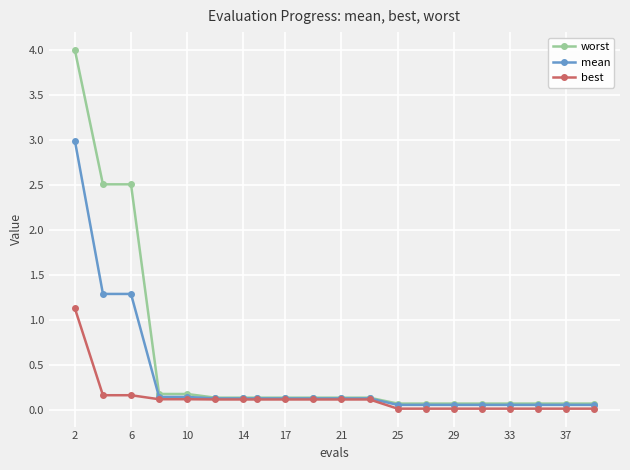

List the series in order of their overall mean, lowest first.

best, mean, worst